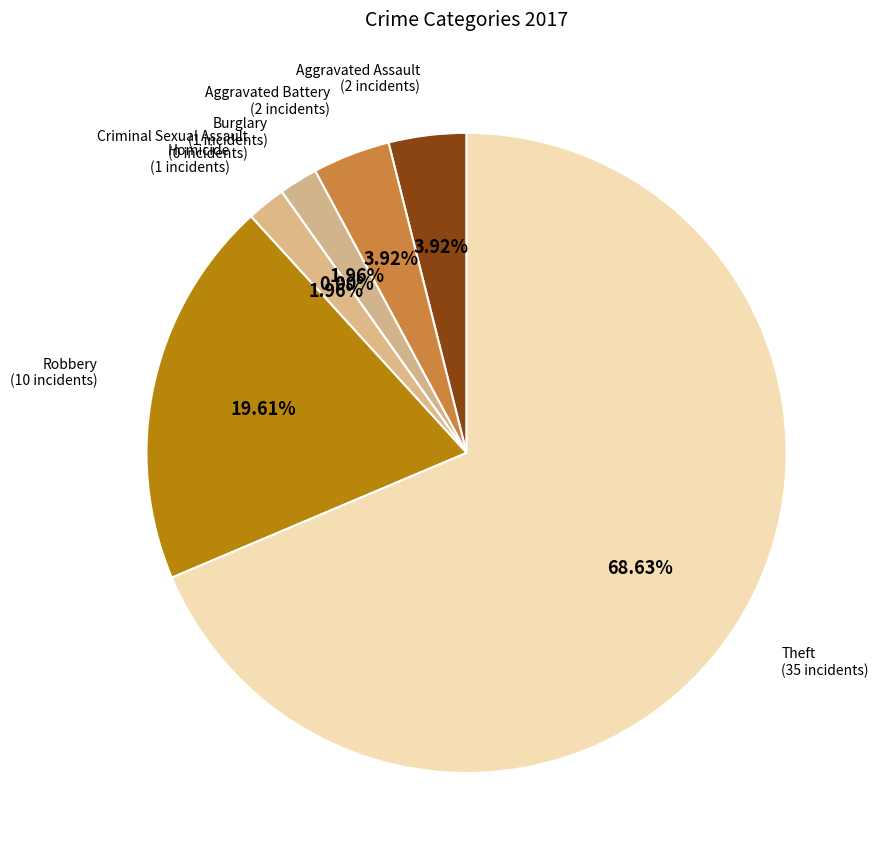

Which slice is the smallest?

Criminal Sexual Assault